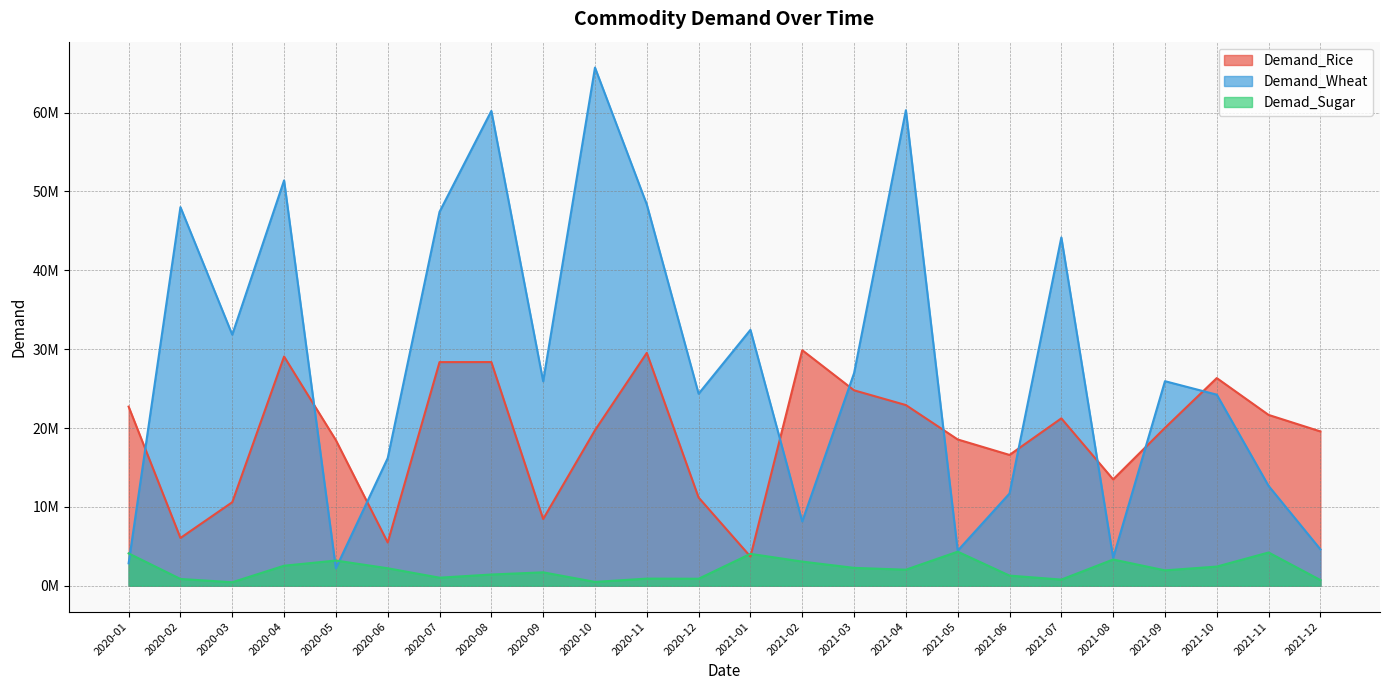

Rank the series at 2021-07 from highest to lowest value.

Demand_Wheat, Demand_Rice, Demad_Sugar